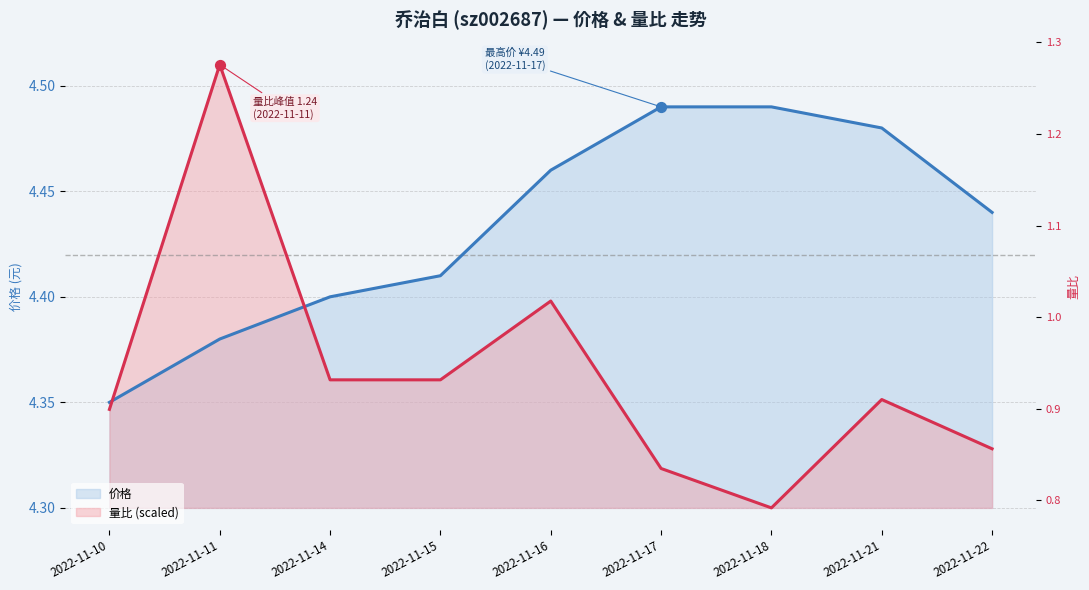

What are all the series names shown in the legend?

价格, 量比